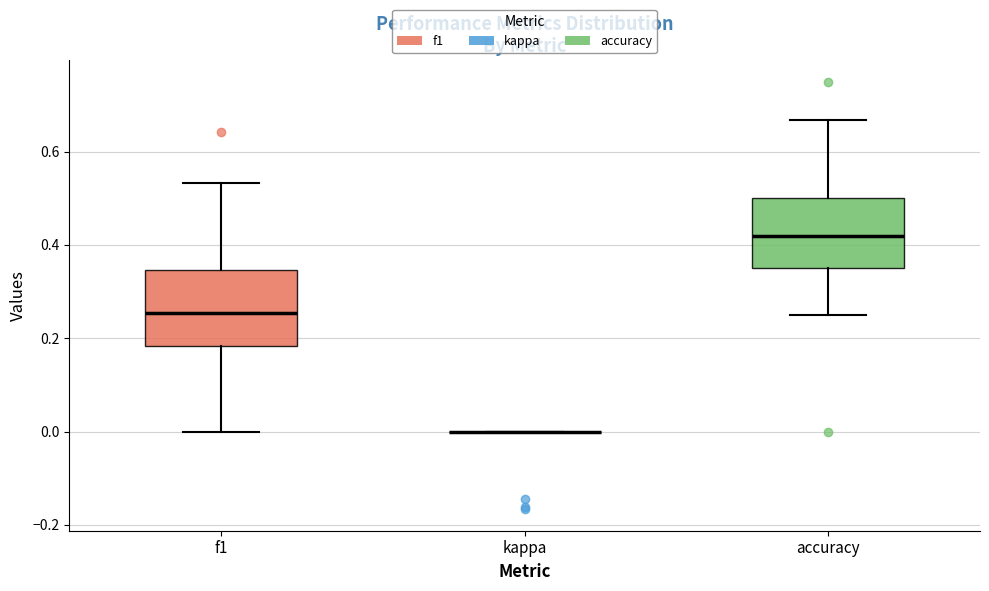

Reading left to right, transcribe this box plot: for each box, give where its median line is, the range the box spans, and where its two whiskers end, as read against the y-axis. The values are not printed on the chart, so give them approximately, as read against the axis.

f1: median 0.26, box 0.18 to 0.34, whiskers 0.00 to 0.54
kappa: box collapsed to a line at 0.00, whiskers 0.00 to 0.00
accuracy: median 0.42, box 0.36 to 0.50, whiskers 0.26 to 0.66